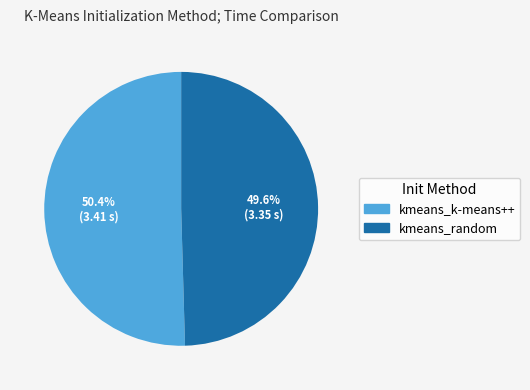

True or false: kmeans_random accounts for 50% of the total.

True